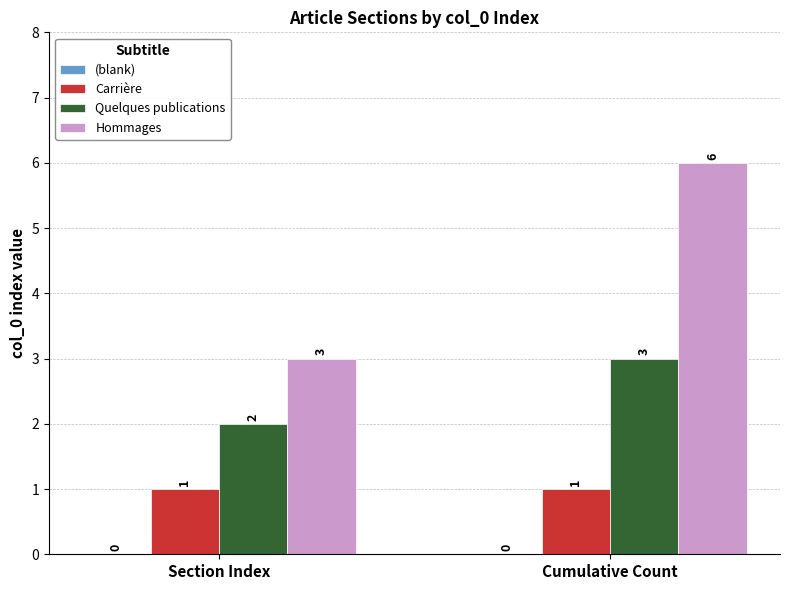

Reading left to right, transcribe all the data shown in this chart.

Carrière: Section Index=1	Cumulative Count=1
Quelques publications: Section Index=2	Cumulative Count=3
Hommages: Section Index=3	Cumulative Count=6